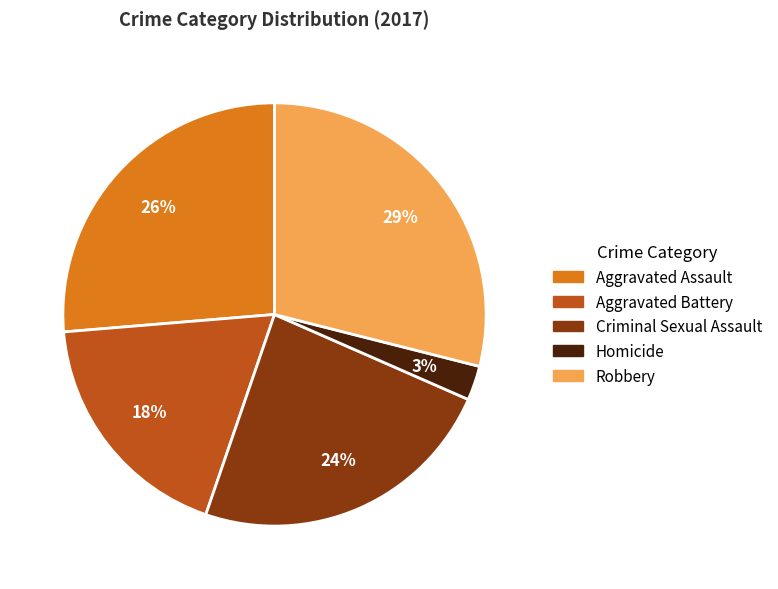

To the nearest percent, what is the difference between the Robbery and Aggravated Assault slice percentages?

3%